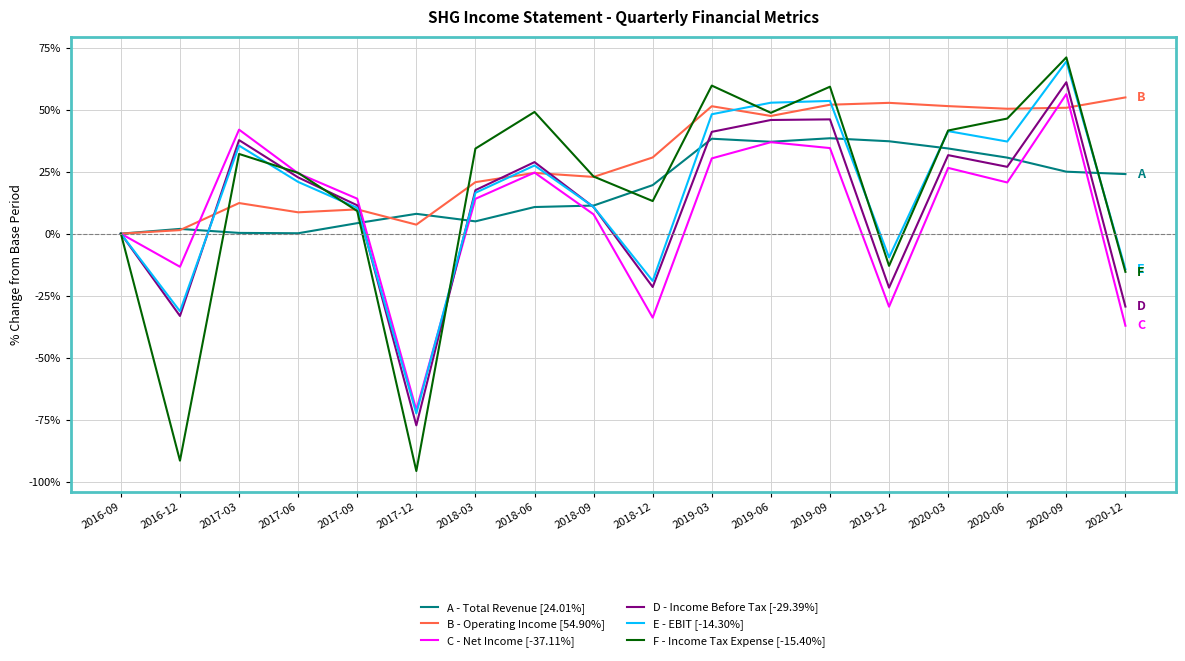

What is the minimum value shown in the chart?

-95.7